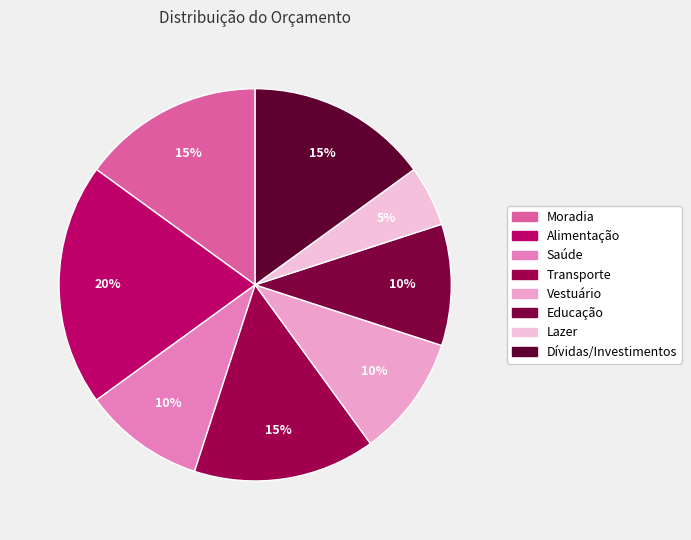

To the nearest percent, what is the difference between the largest and smallest slice percentages?

15%